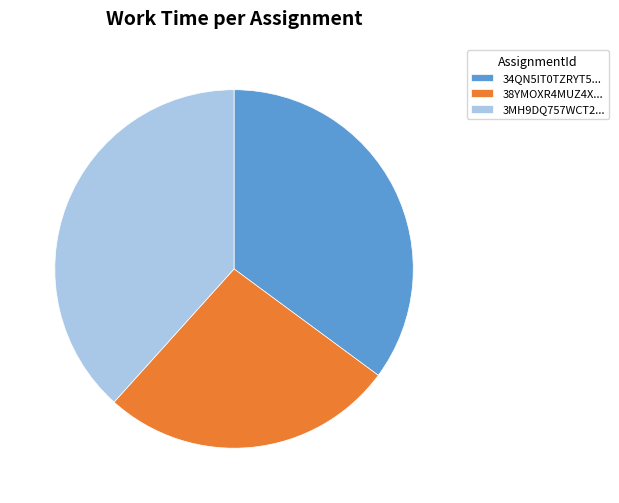

How many segments does this pie chart have?

3